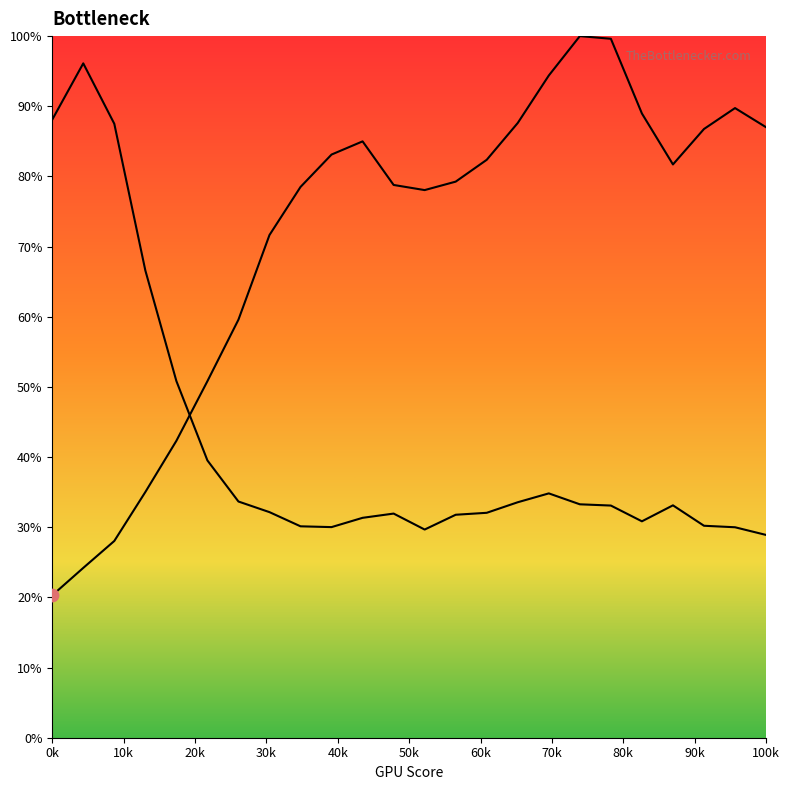

Is the value of Y0 at 11 greater than the value of Y1 at 90k?

Yes